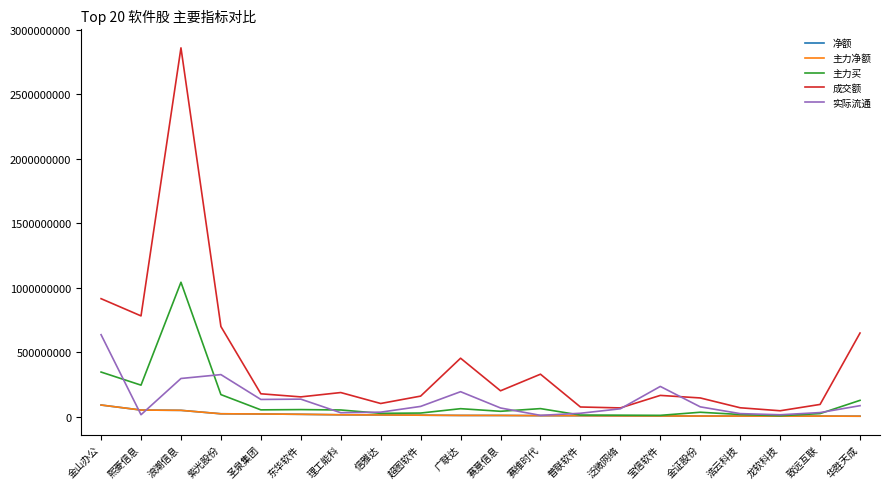

The value of 主力净额 at 广联达 is 6857608.8. True or false?

False